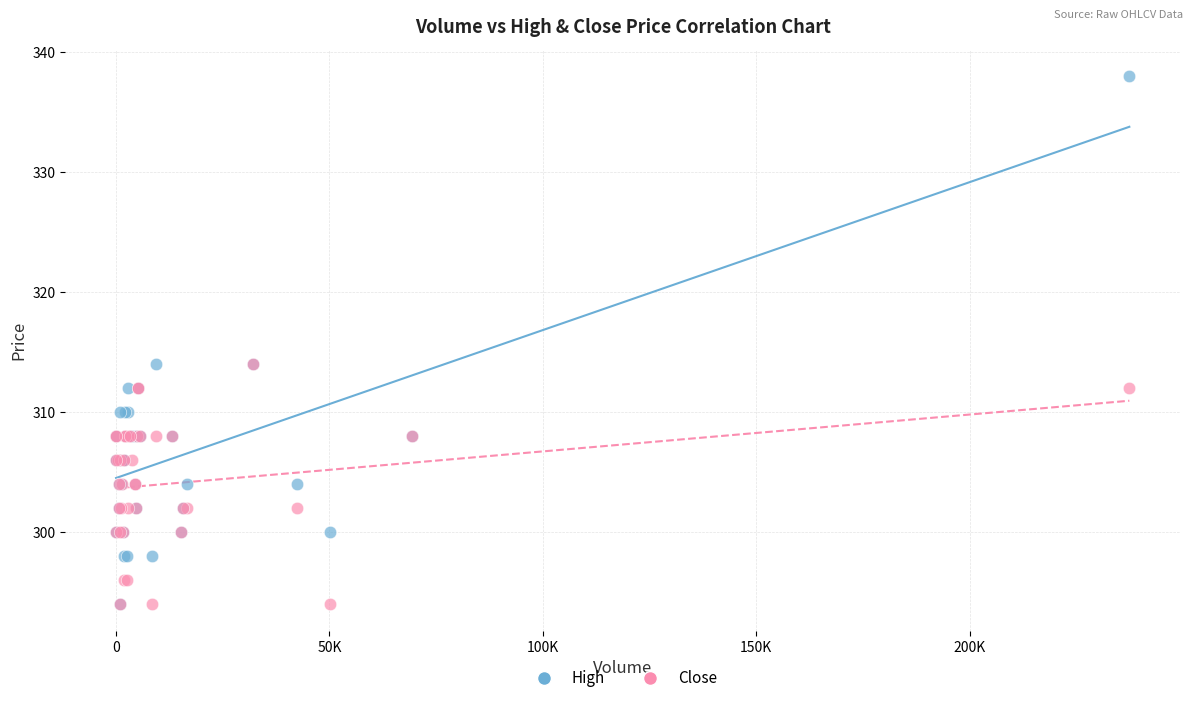

Which series contains the highest Y value?

High